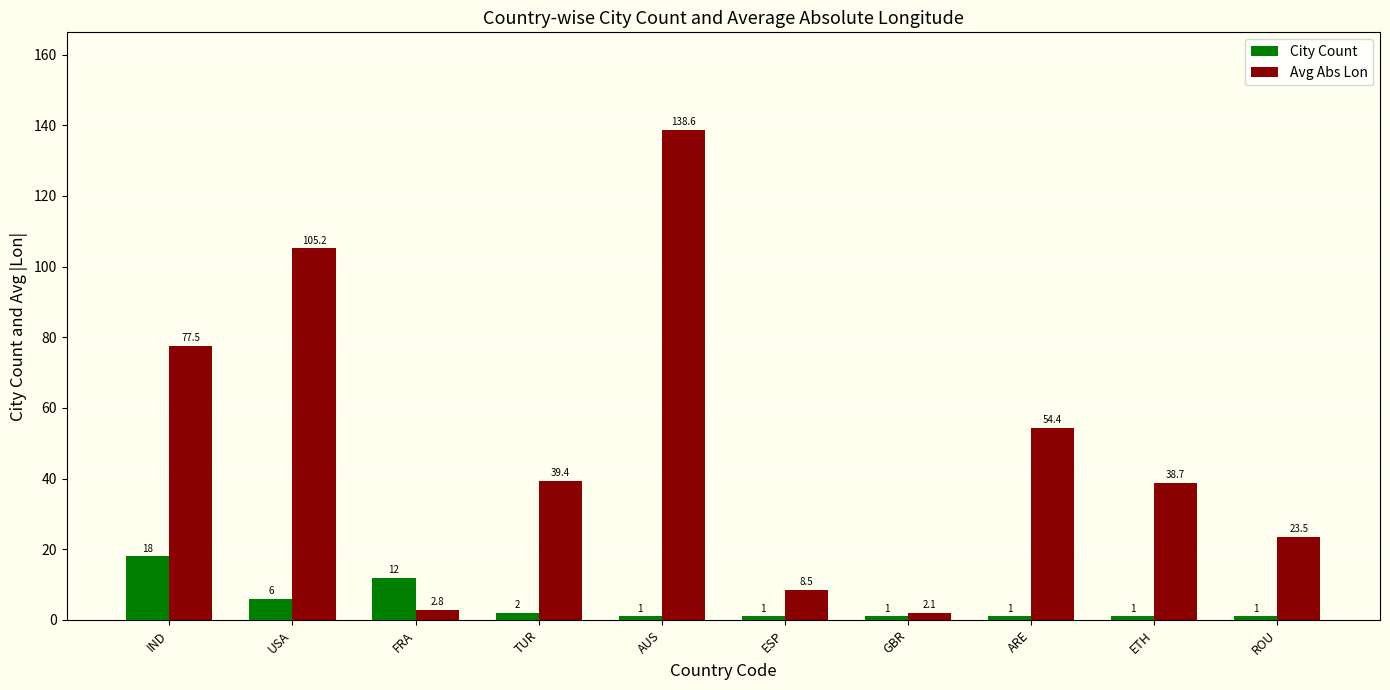

List the labels in order of Avg Abs Lon value, smallest first.

GBR, FRA, ESP, ROU, ETH, TUR, ARE, IND, USA, AUS